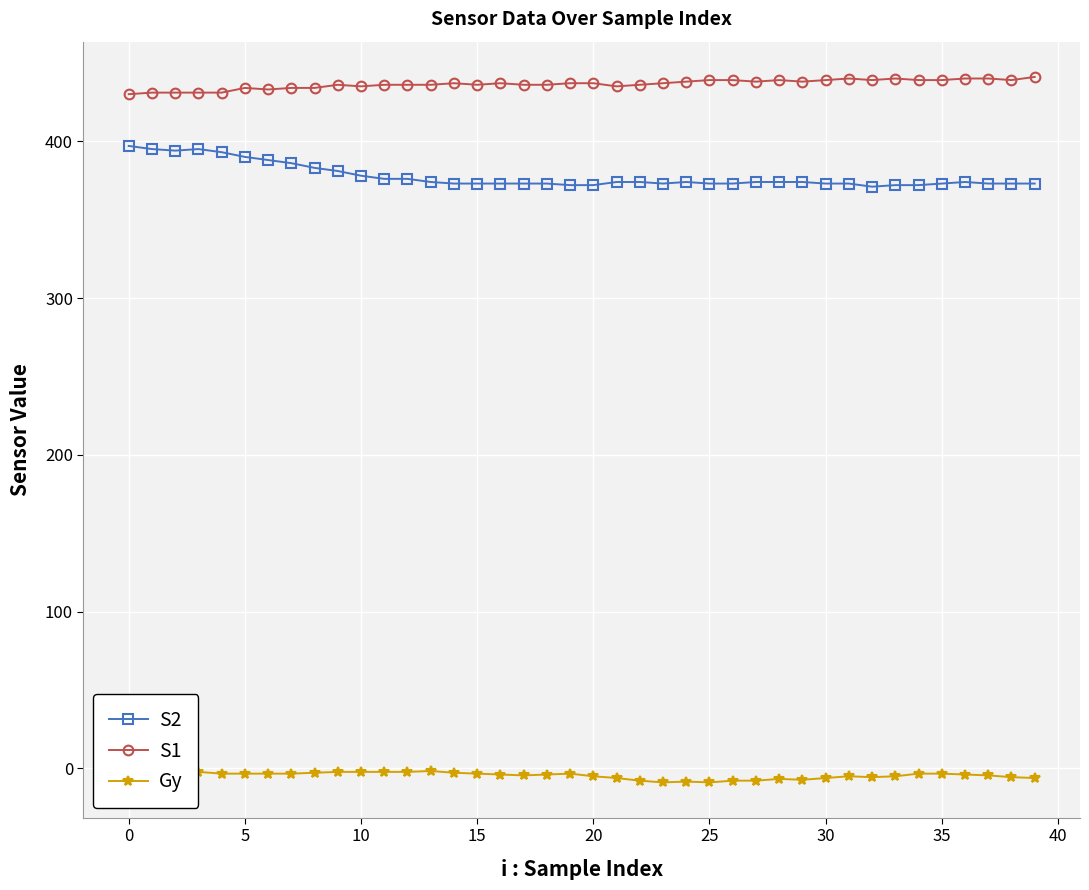

True or false: S2 and Gy intersect in this chart.

False